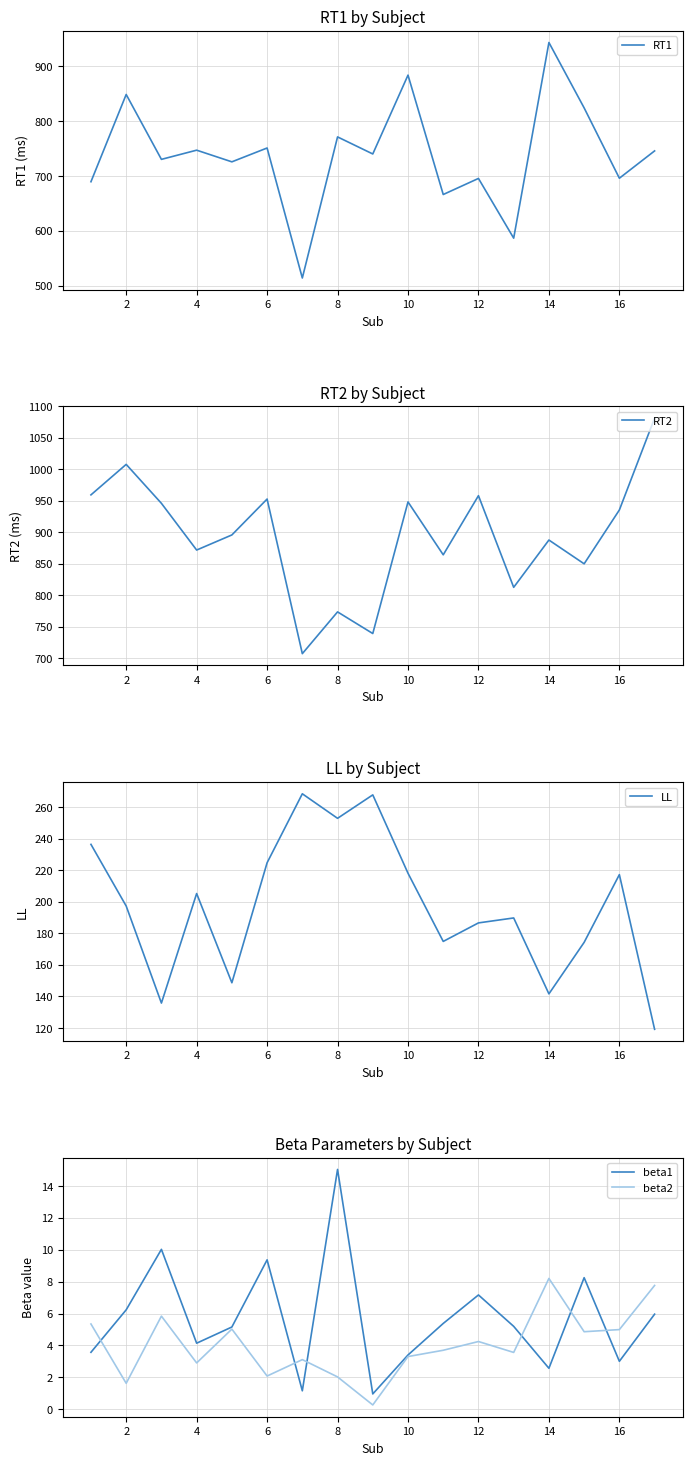

Which series changed the most between 10 and 18?

RT1